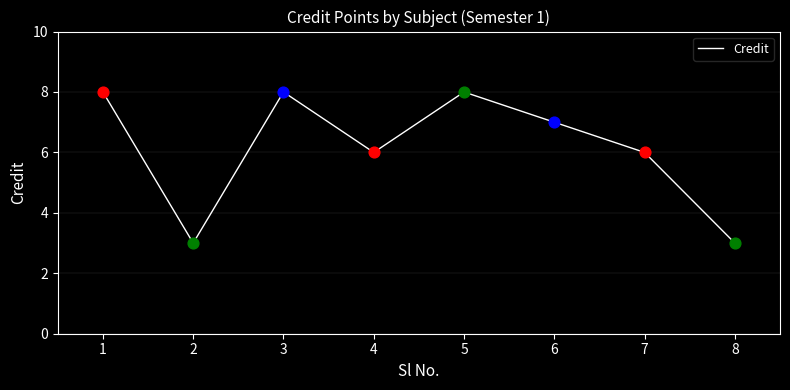

What is the ratio of the value at 1 to the value at 2?

2.7